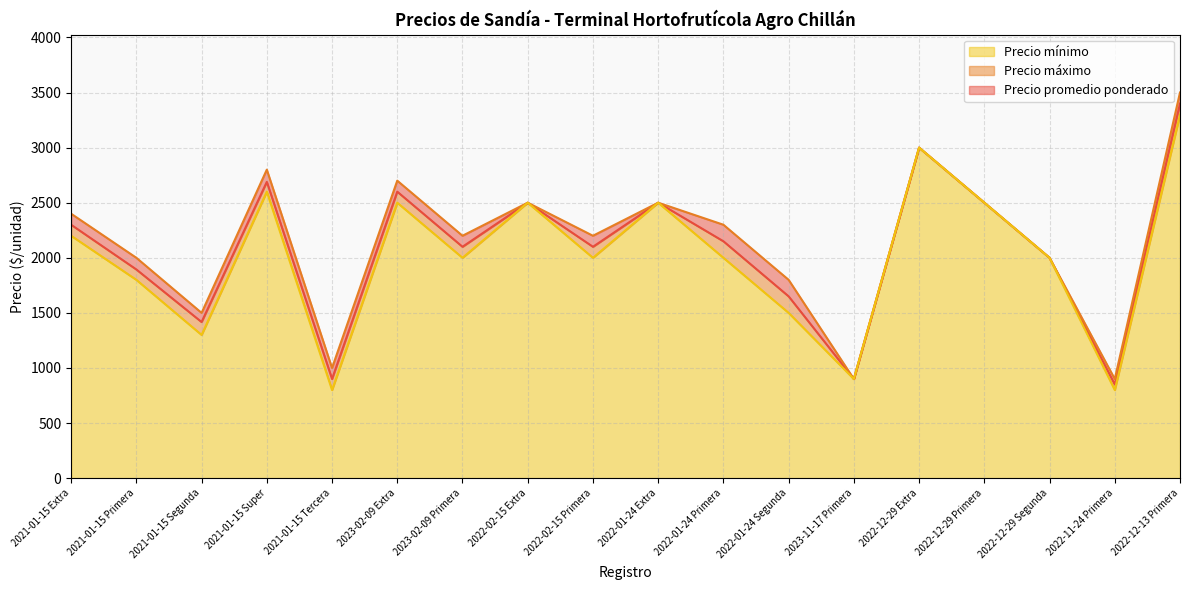

Where does the Precio mínimo series first go above 2000?

2021-01-15 Extra